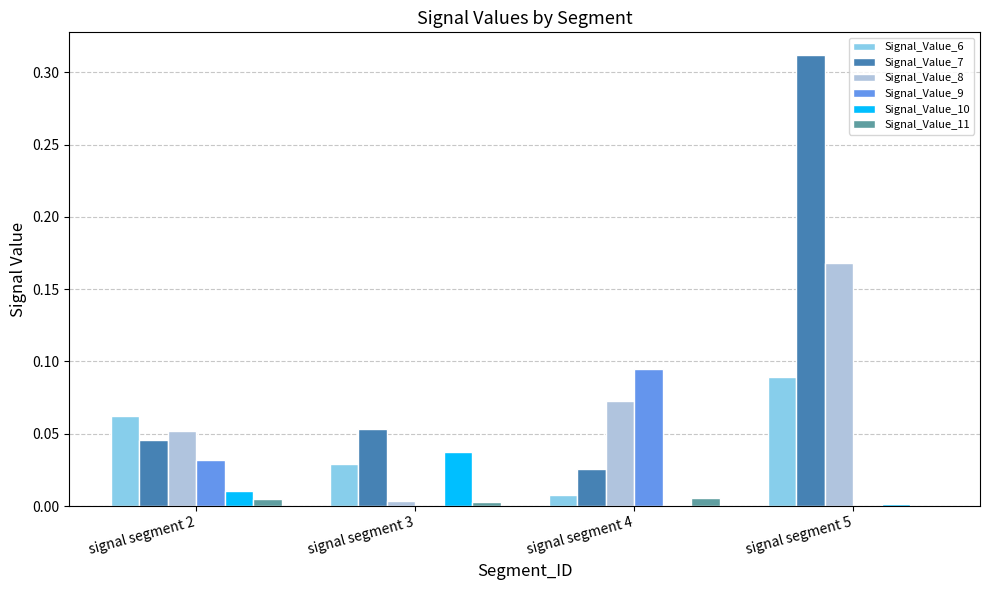

At which category does the chart reach its peak across all series?

signal segment 5